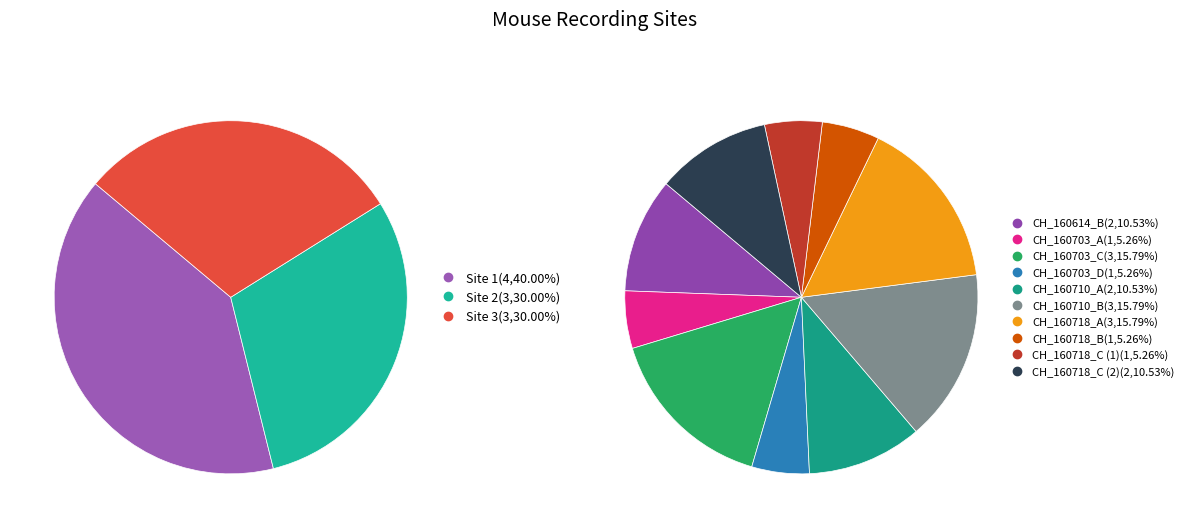

Is there any slice that represents more than half of the pie?

No